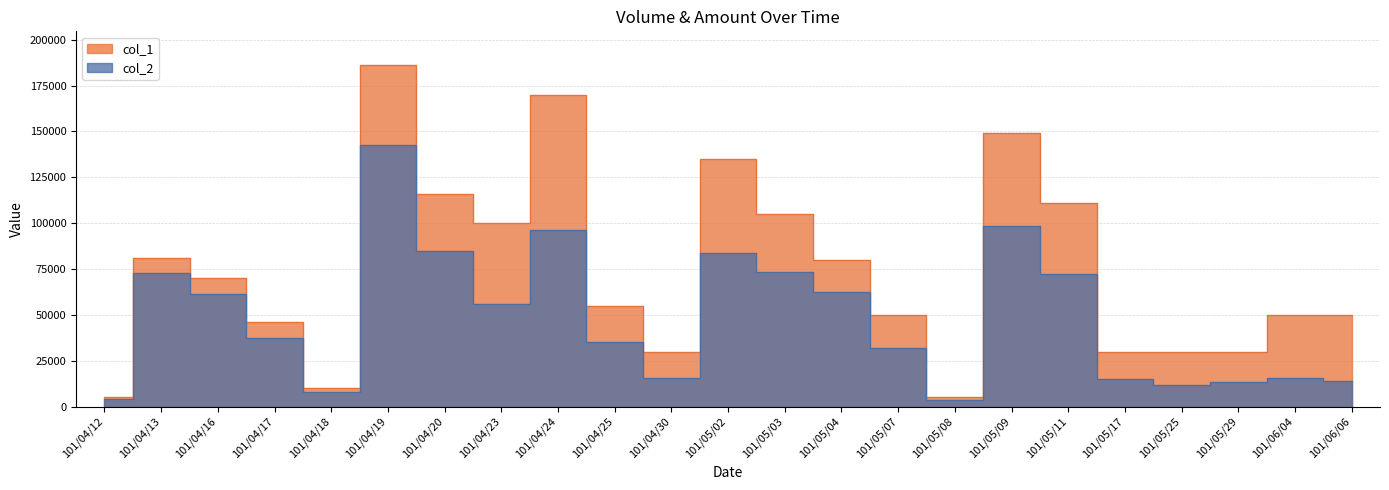

At which label does col_1 first exceed 55000?

101/04/13